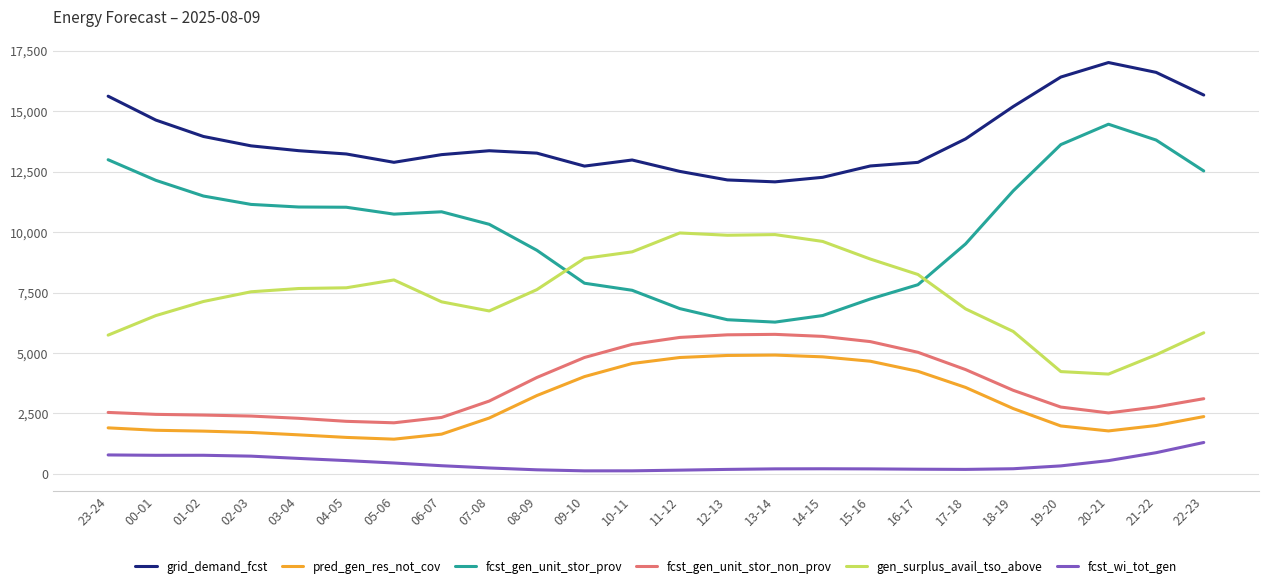

The value of gen_surplus_avail_tso_above at 00-01 is 8515. True or false?

False